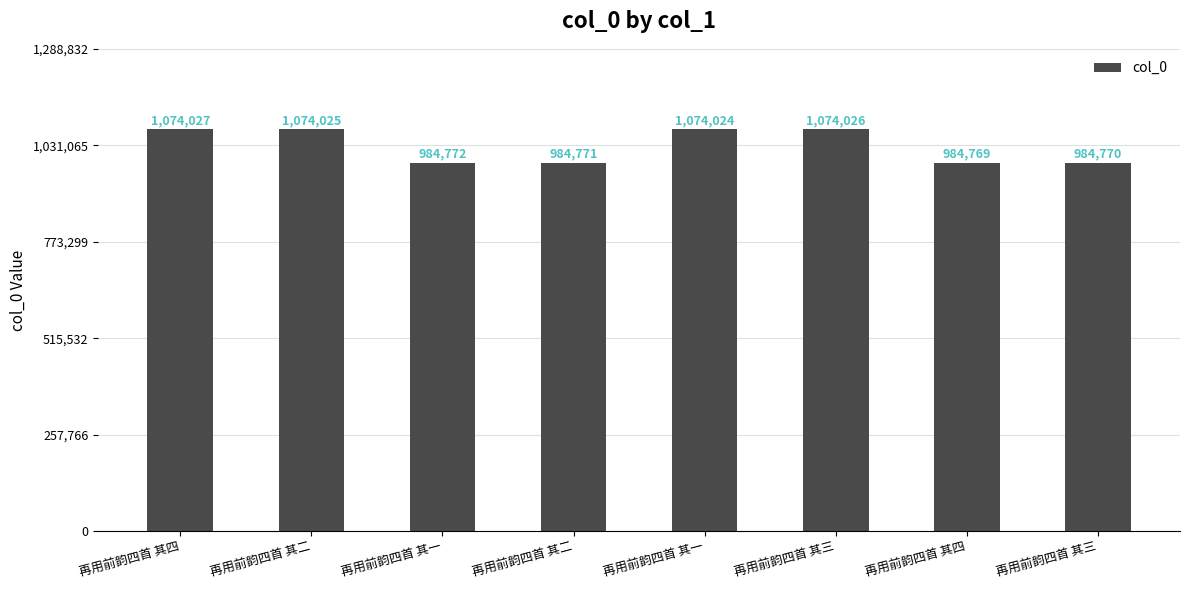

Are the bars horizontal?

No